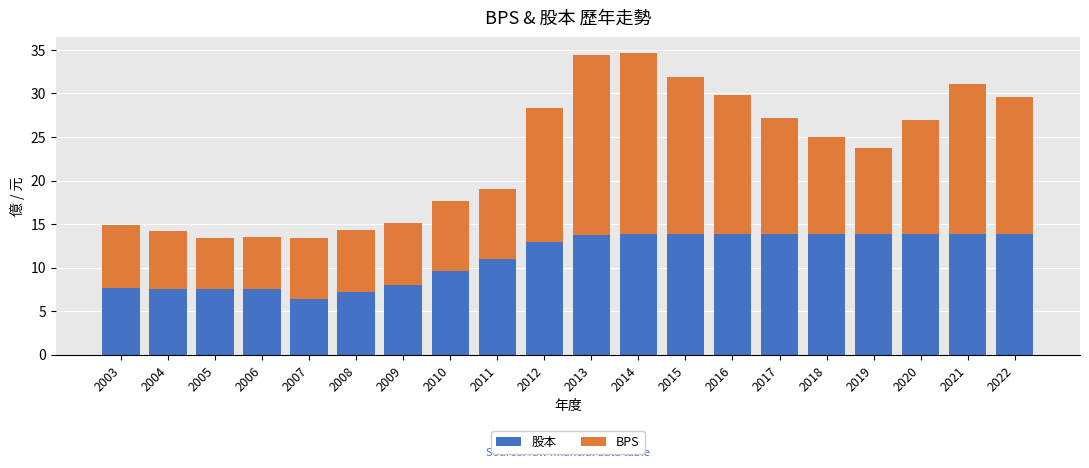

What is the highest value of the 股本 series?

13.9